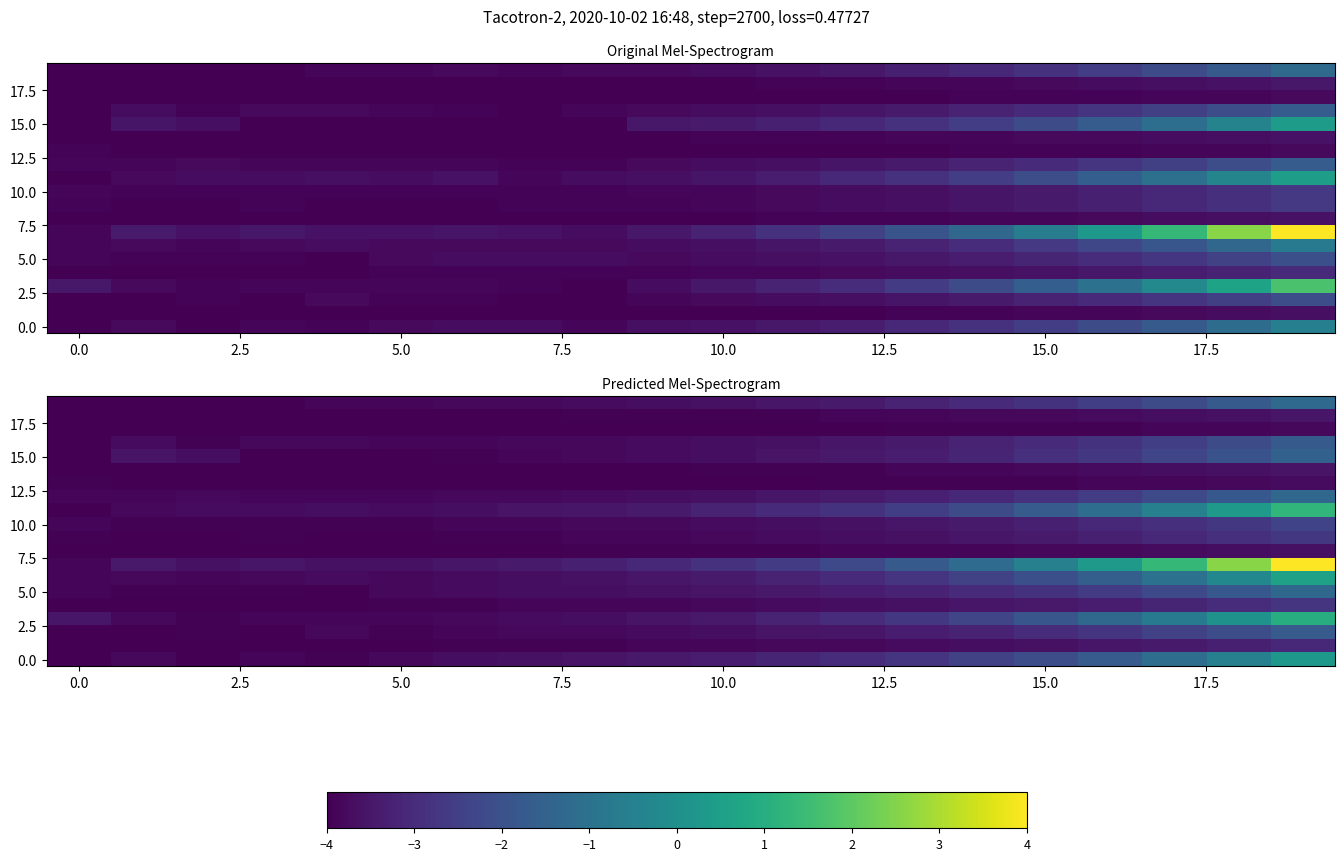

What is the difference between the second highest and minimum values in the 5.0 series?

2.2